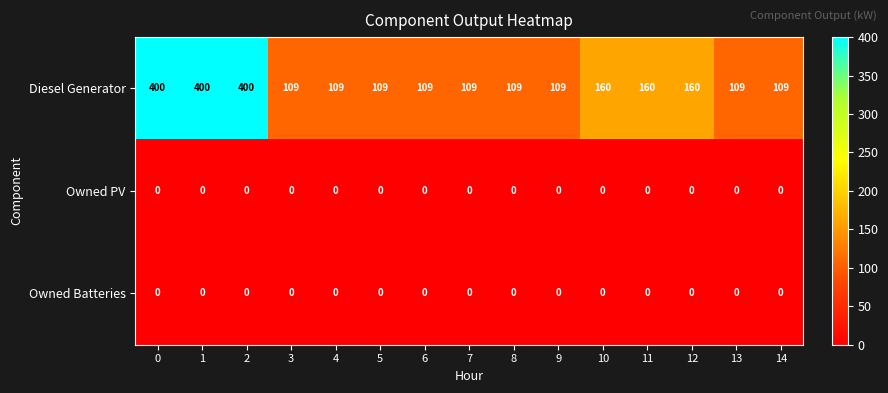

True or false: Owned Batteries has a value of 0 at 6.

True